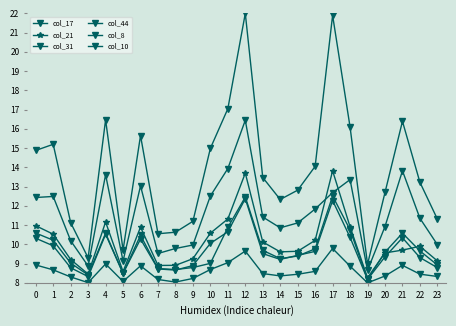

At which category is the sum across all series the highest?

12